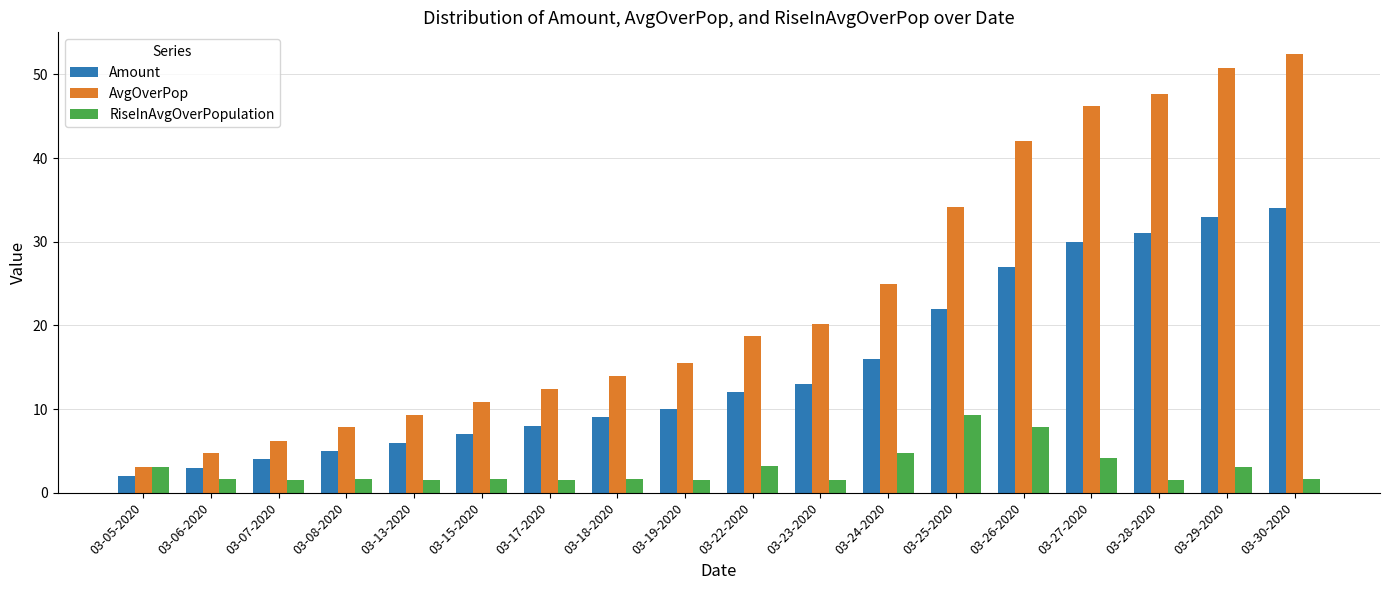

Which series has the largest range (max minus min)?

AvgOverPop